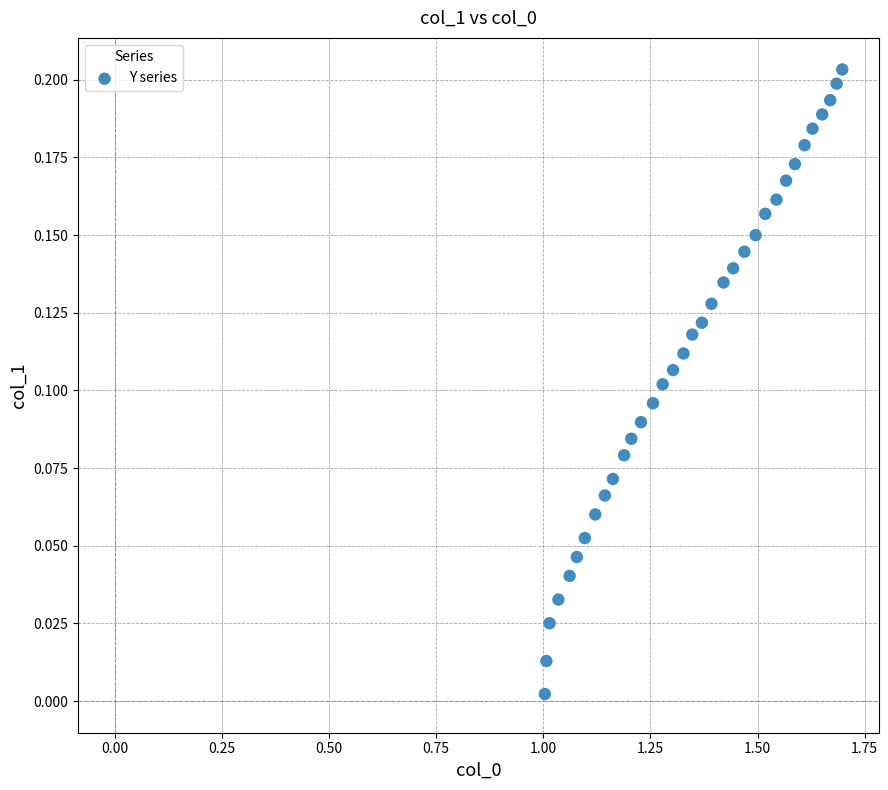

What is the range of X values (max minus min)?

0.7